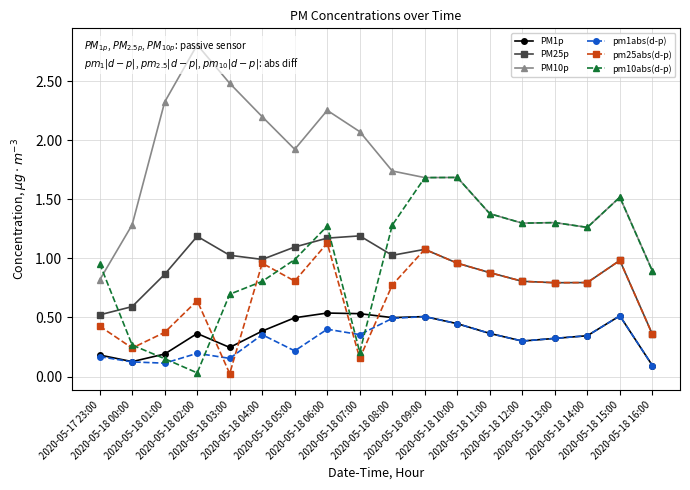

Is this an area chart (filled region under the line)?

No